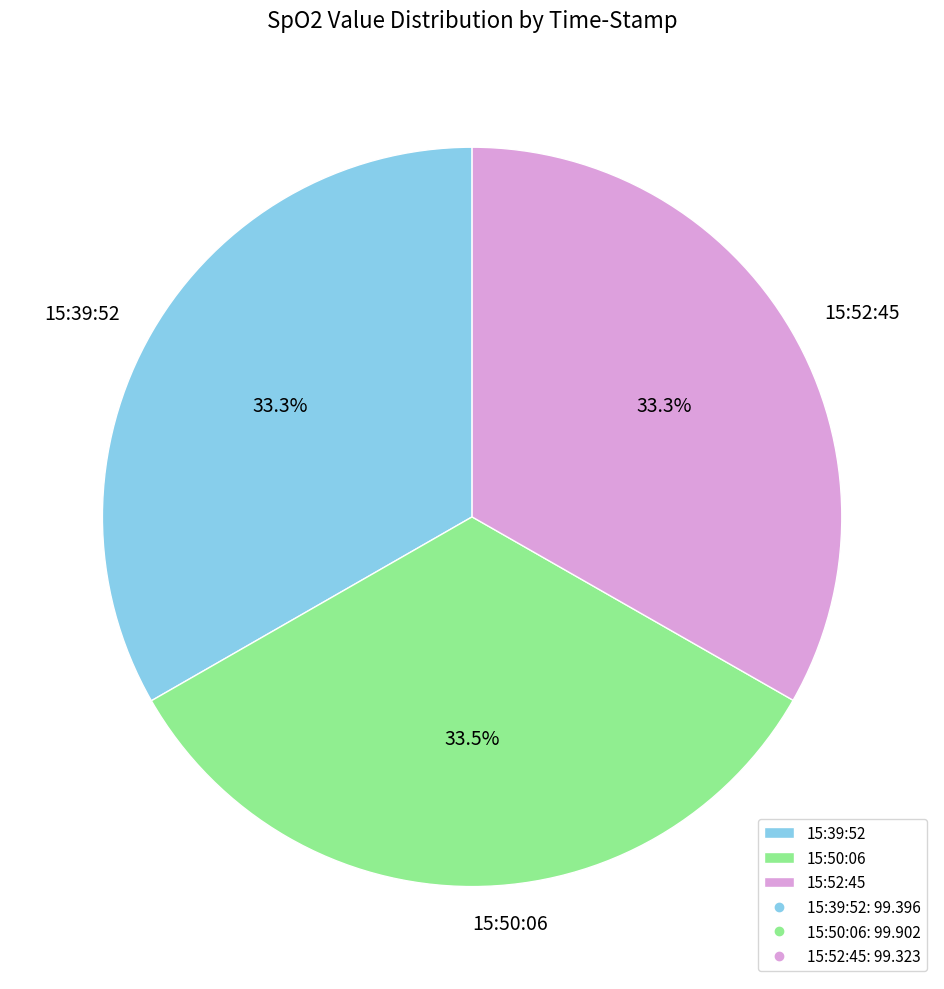

What is the ratio of the value at 15:52:45 to the value at 15:50:06?

1.0